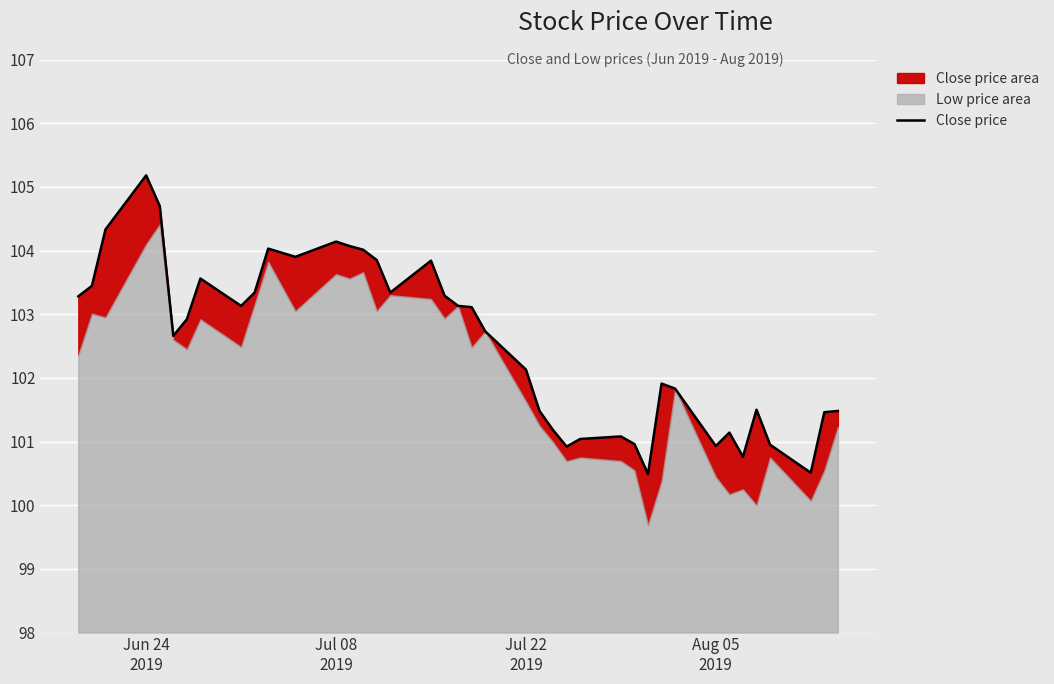

What is the minimum value shown in the chart?

100.5